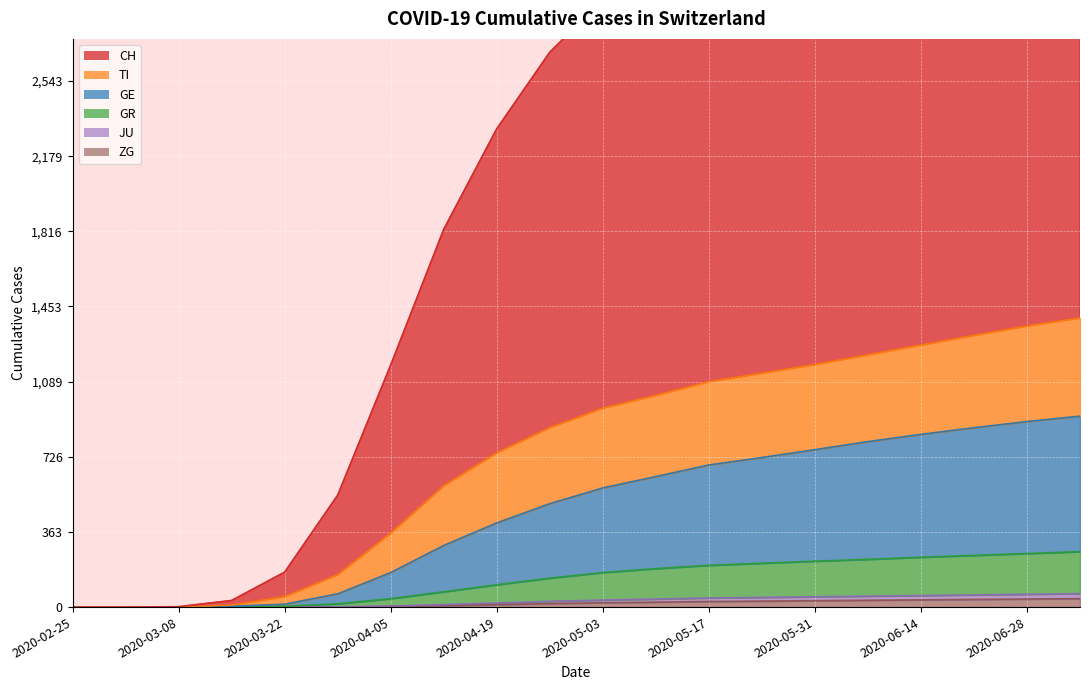

Is the value of GR at 2020-03-15 greater than the value of GE at 2020-04-19?

No